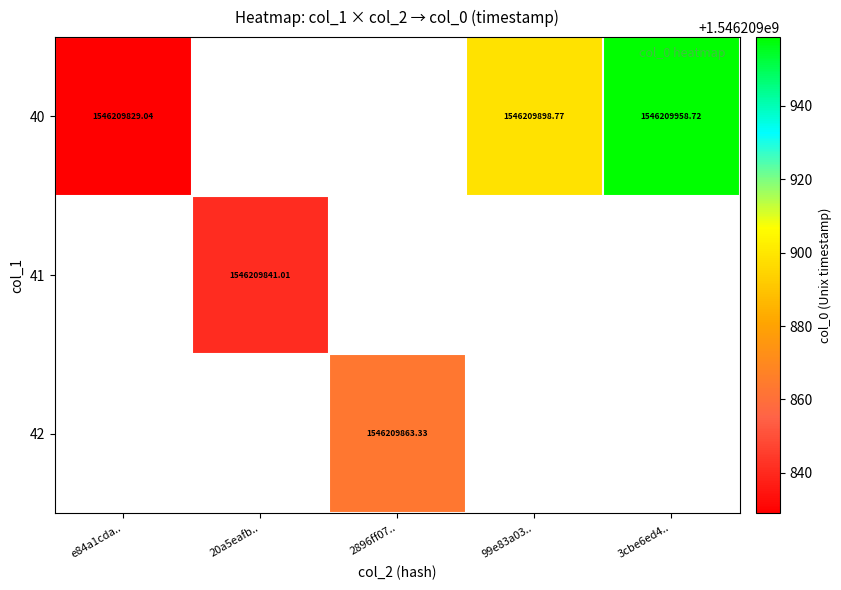

The 41 series shows 870873211.4 at 2896ff07... True or false?

False